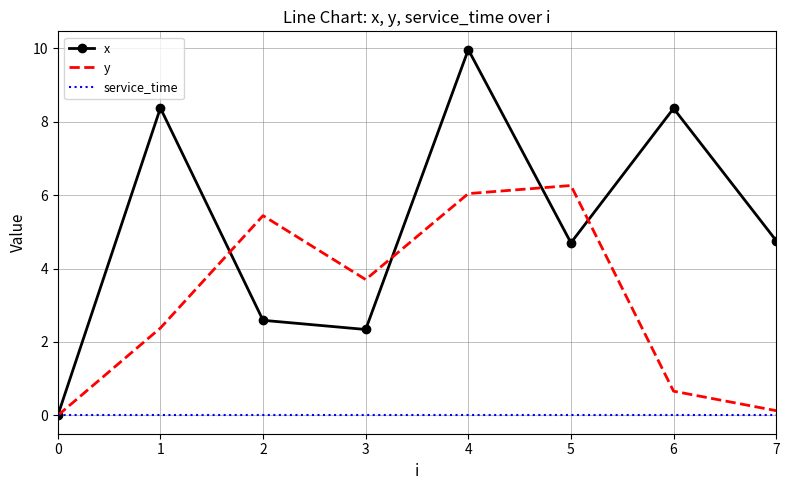

Which series changed the most between 0 and 3?

y